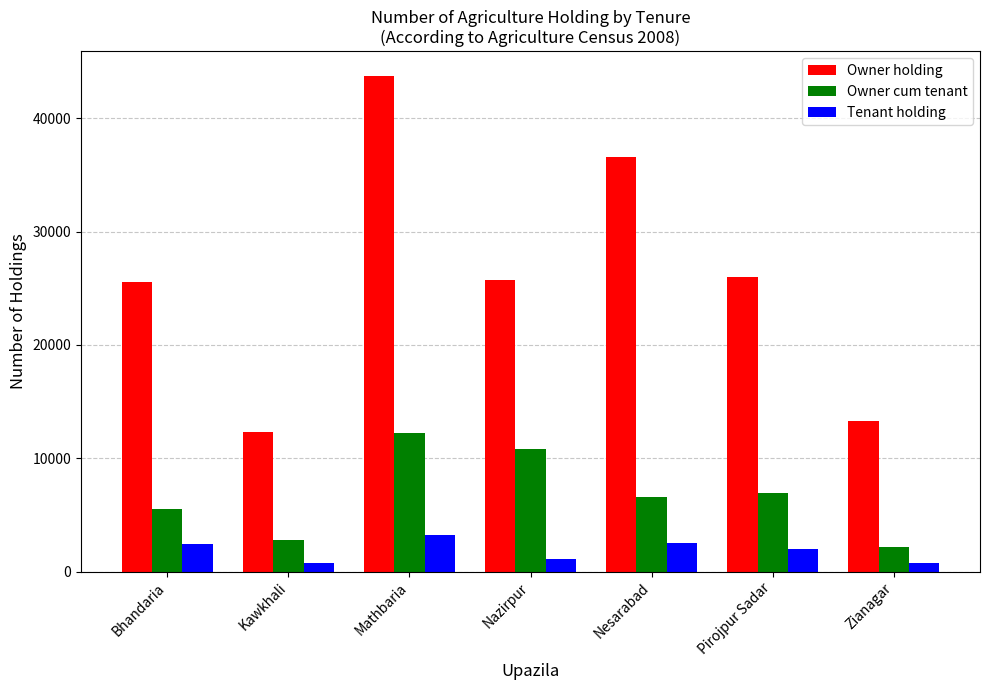

Which series has the largest total across all categories?

Owner holding